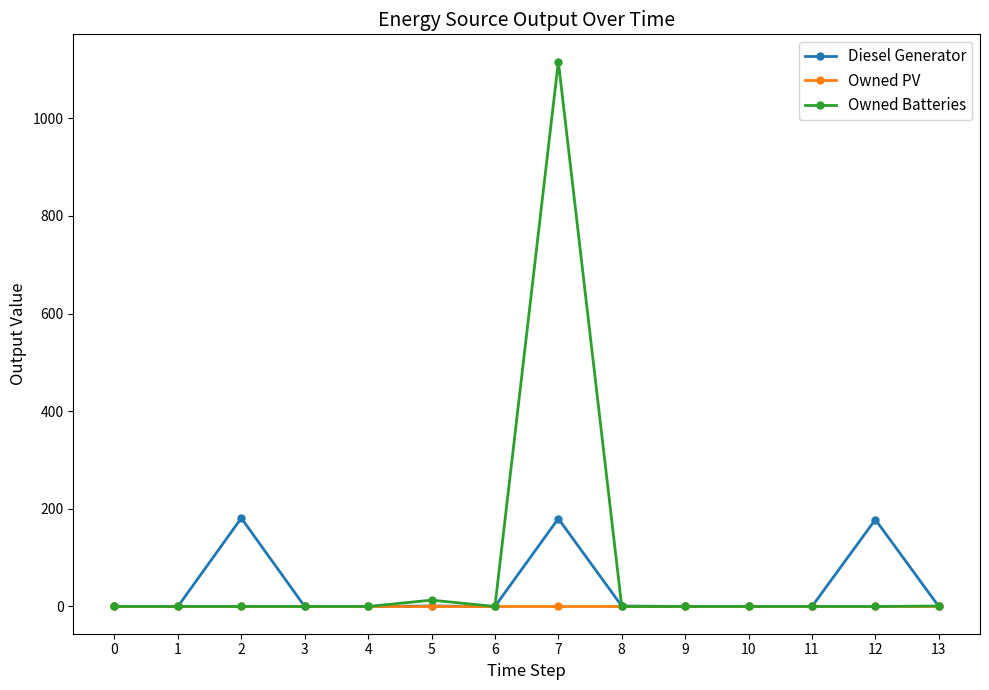

List the series in order of their peak value, lowest first.

Owned PV, Diesel Generator, Owned Batteries